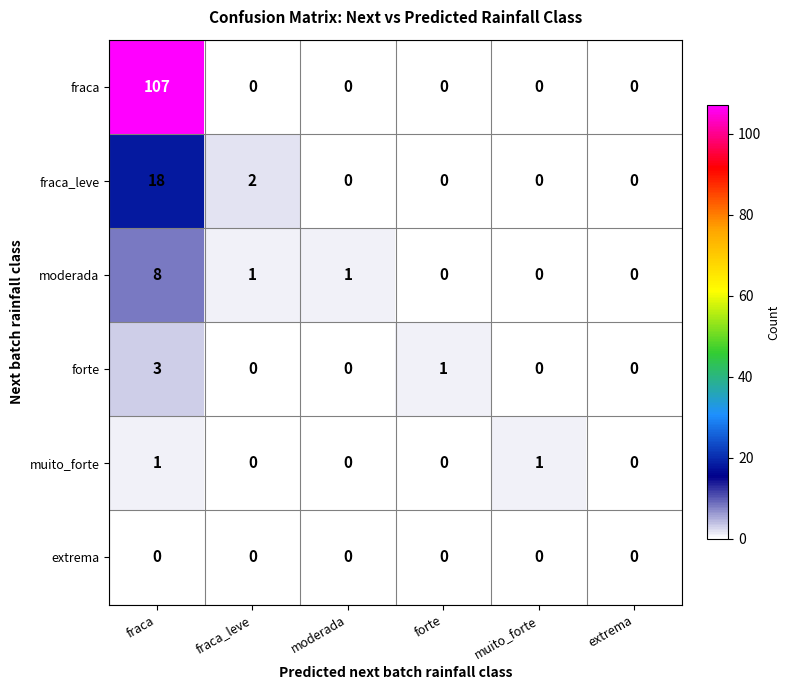

Which series has the largest total across all categories?

fraca